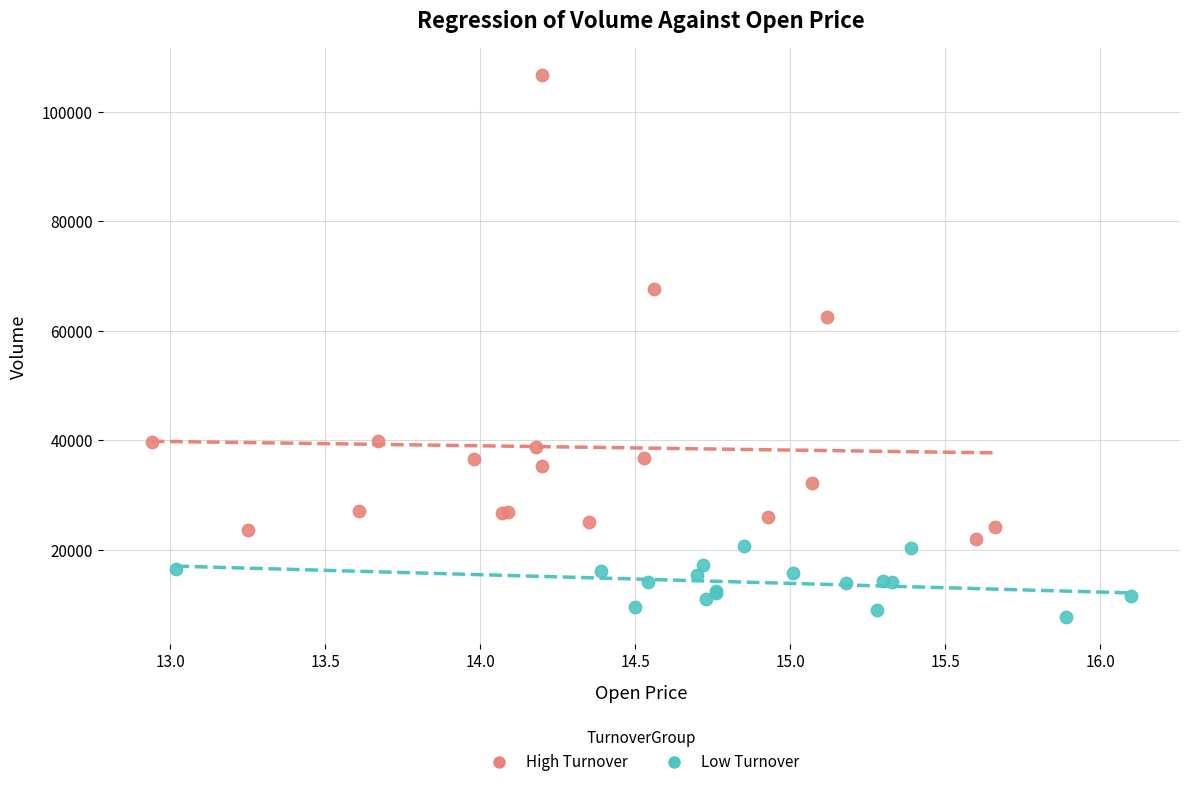

Which series reaches the maximum Y coordinate?

High Turnover